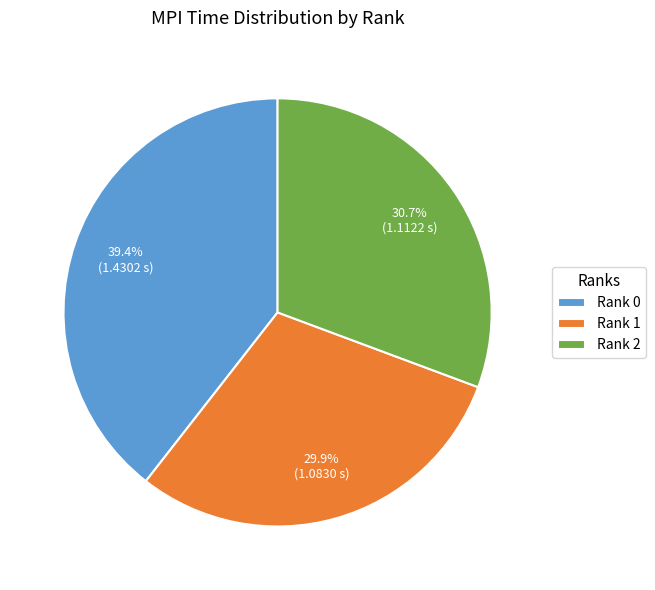

Which slice is the largest?

Rank 0